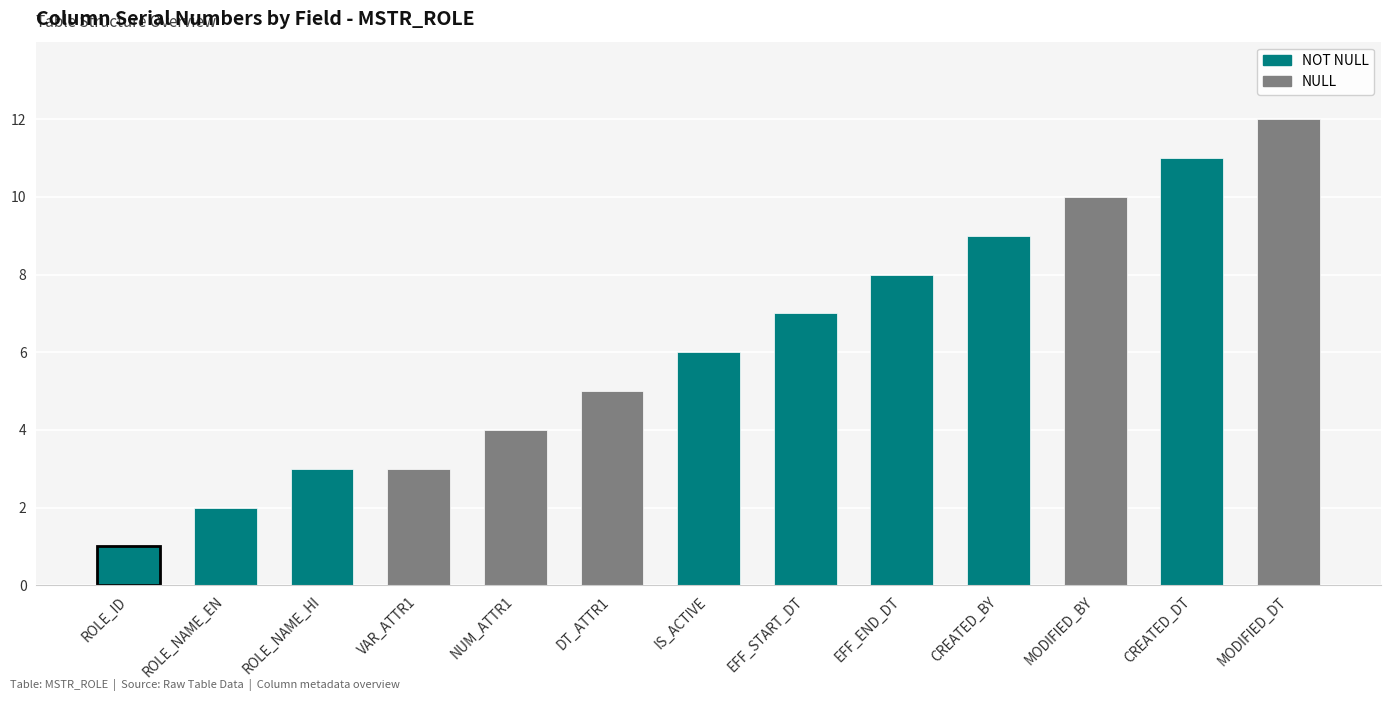

The chart shows a value of 4 at NUM_ATTR1. True or false?

True